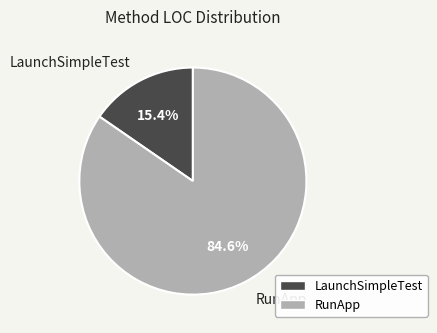

What is the smallest slice in the pie chart?

LaunchSimpleTest